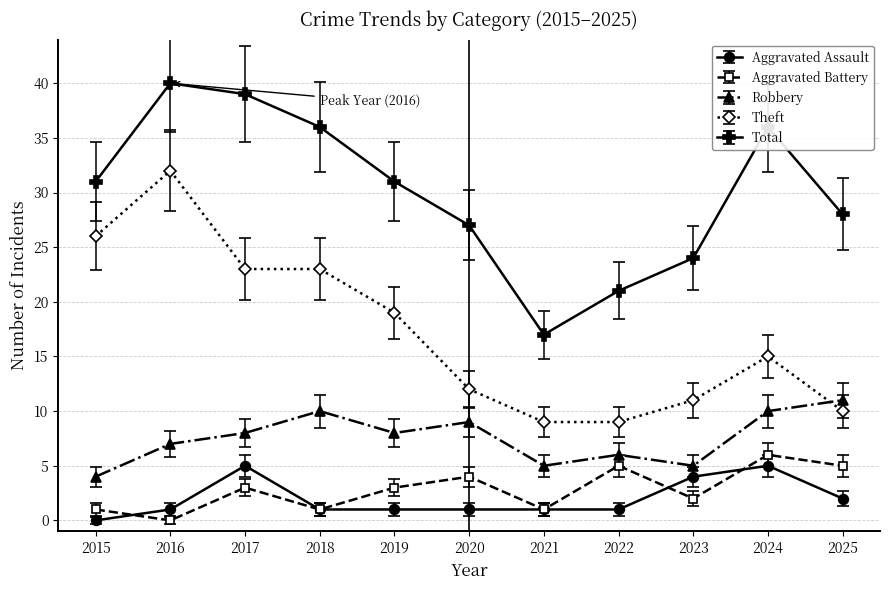

Count the number of data series in this chart.

5